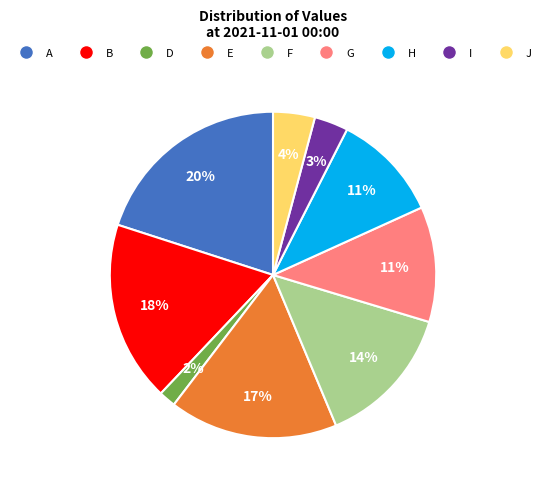

To the nearest percent, what is the average slice percentage?

11%